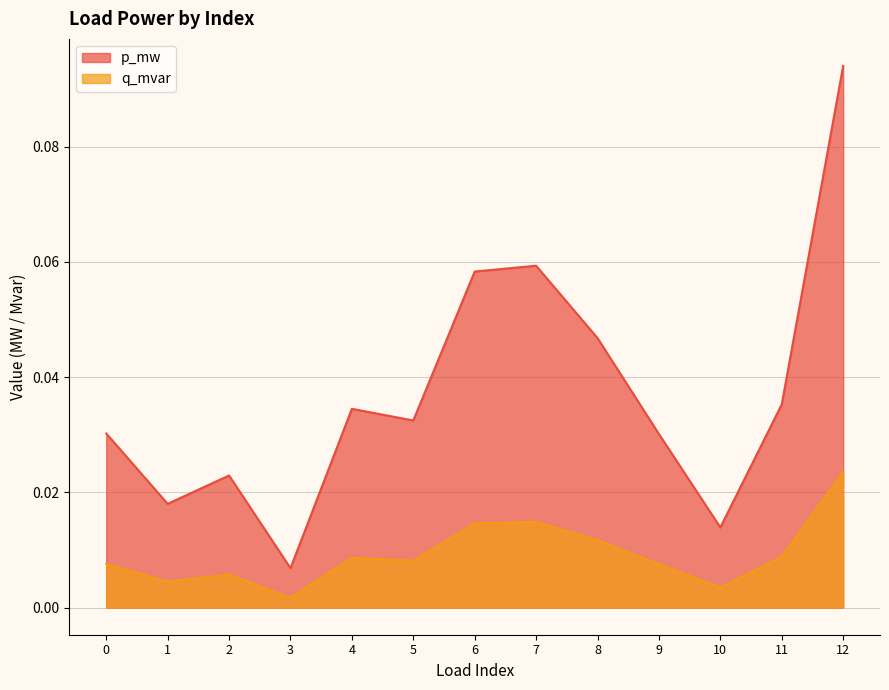

Rank the categories by q_mvar value from lowest to highest.

3, 10, 1, 2, 9, 0, 5, 4, 11, 8, 6, 7, 12